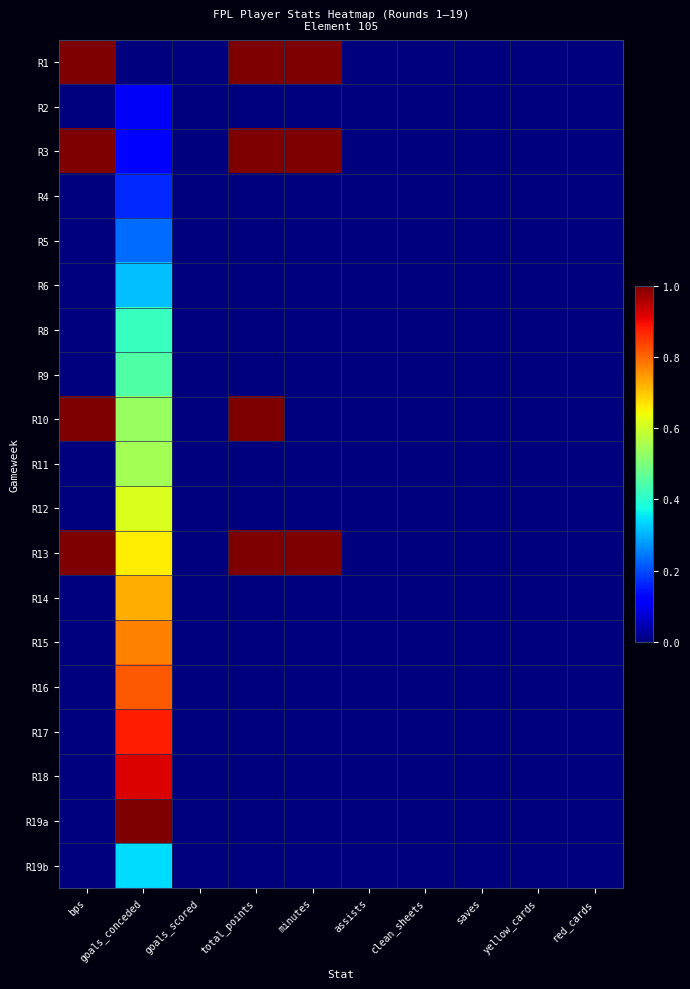

Reading right to left, extract all data points from this chart.

R1: red_cards=0.0	yellow_cards=0.0	saves=0.0	clean_sheets=0.0	assists=0.0	minutes=1.0	total_points=1.0	goals_scored=0.0	goals_conceded=0.0	bps=1.0
R2: red_cards=0.0	yellow_cards=0.0	saves=0.0	clean_sheets=0.0	assists=0.0	minutes=0.0	total_points=0.0	goals_scored=0.0	goals_conceded=0.1	bps=0.0
R3: red_cards=0.0	yellow_cards=0.0	saves=0.0	clean_sheets=0.0	assists=0.0	minutes=1.0	total_points=1.0	goals_scored=0.0	goals_conceded=0.1	bps=1.0
R4: red_cards=0.0	yellow_cards=0.0	saves=0.0	clean_sheets=0.0	assists=0.0	minutes=0.0	total_points=0.0	goals_scored=0.0	goals_conceded=0.2	bps=0.0
R5: red_cards=0.0	yellow_cards=0.0	saves=0.0	clean_sheets=0.0	assists=0.0	minutes=0.0	total_points=0.0	goals_scored=0.0	goals_conceded=0.2	bps=0.0
R6: red_cards=0.0	yellow_cards=0.0	saves=0.0	clean_sheets=0.0	assists=0.0	minutes=0.0	total_points=0.0	goals_scored=0.0	goals_conceded=0.3	bps=0.0
R8: red_cards=0.0	yellow_cards=0.0	saves=0.0	clean_sheets=0.0	assists=0.0	minutes=0.0	total_points=0.0	goals_scored=0.0	goals_conceded=0.4	bps=0.0
R9: red_cards=0.0	yellow_cards=0.0	saves=0.0	clean_sheets=0.0	assists=0.0	minutes=0.0	total_points=0.0	goals_scored=0.0	goals_conceded=0.4	bps=0.0
R10: red_cards=0.0	yellow_cards=0.0	saves=0.0	clean_sheets=0.0	assists=0.0	minutes=0.0	total_points=1.0	goals_scored=0.0	goals_conceded=0.5	bps=1.0
R11: red_cards=0.0	yellow_cards=0.0	saves=0.0	clean_sheets=0.0	assists=0.0	minutes=0.0	total_points=0.0	goals_scored=0.0	goals_conceded=0.5	bps=0.0
R12: red_cards=0.0	yellow_cards=0.0	saves=0.0	clean_sheets=0.0	assists=0.0	minutes=0.0	total_points=0.0	goals_scored=0.0	goals_conceded=0.6	bps=0.0
R13: red_cards=0.0	yellow_cards=0.0	saves=0.0	clean_sheets=0.0	assists=0.0	minutes=1.0	total_points=1.0	goals_scored=0.0	goals_conceded=0.7	bps=1.0
R14: red_cards=0.0	yellow_cards=0.0	saves=0.0	clean_sheets=0.0	assists=0.0	minutes=0.0	total_points=0.0	goals_scored=0.0	goals_conceded=0.7	bps=0.0
R15: red_cards=0.0	yellow_cards=0.0	saves=0.0	clean_sheets=0.0	assists=0.0	minutes=0.0	total_points=0.0	goals_scored=0.0	goals_conceded=0.8	bps=0.0
R16: red_cards=0.0	yellow_cards=0.0	saves=0.0	clean_sheets=0.0	assists=0.0	minutes=0.0	total_points=0.0	goals_scored=0.0	goals_conceded=0.8	bps=0.0
R17: red_cards=0.0	yellow_cards=0.0	saves=0.0	clean_sheets=0.0	assists=0.0	minutes=0.0	total_points=0.0	goals_scored=0.0	goals_conceded=0.9	bps=0.0
R18: red_cards=0.0	yellow_cards=0.0	saves=0.0	clean_sheets=0.0	assists=0.0	minutes=0.0	total_points=0.0	goals_scored=0.0	goals_conceded=0.9	bps=0.0
R19a: red_cards=0.0	yellow_cards=0.0	saves=0.0	clean_sheets=0.0	assists=0.0	minutes=0.0	total_points=0.0	goals_scored=0.0	goals_conceded=1.0	bps=0.0
R19b: red_cards=0.0	yellow_cards=0.0	saves=0.0	clean_sheets=0.0	assists=0.0	minutes=0.0	total_points=0.0	goals_scored=0.0	goals_conceded=0.3	bps=0.0